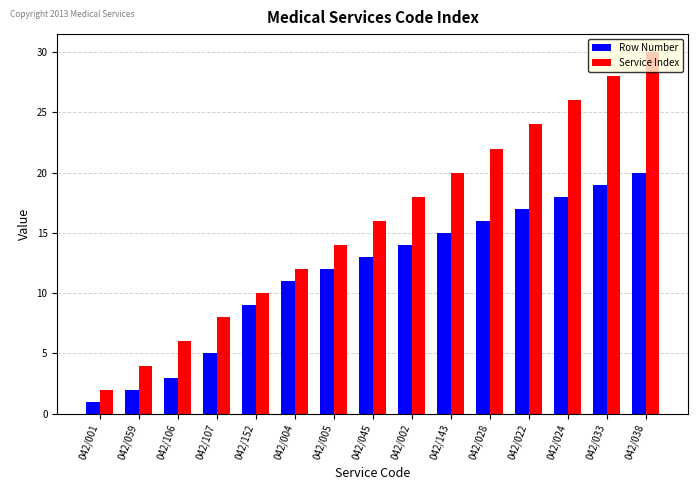

True or false: Row Number has a value of 4 at 042/143.

False